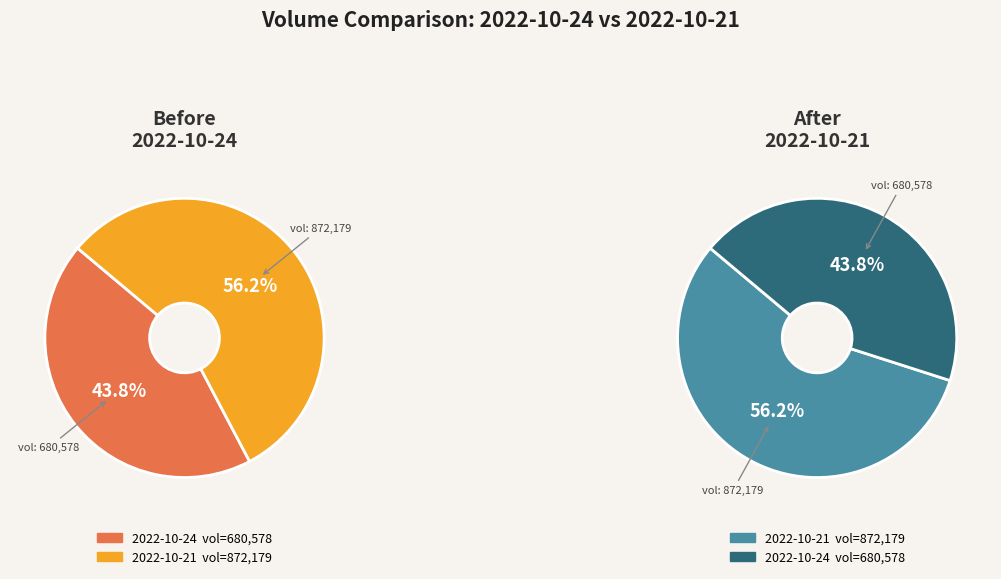

What percentage is NOT represented by 2022-10-24?

56.2%